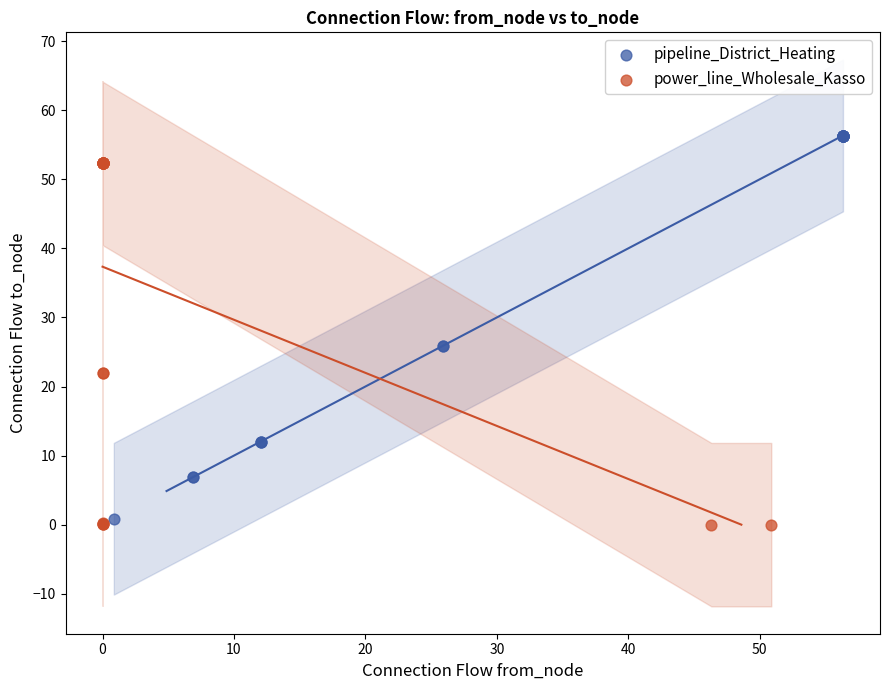

Which series has the largest Y range (max minus min)?

pipeline_District_Heating